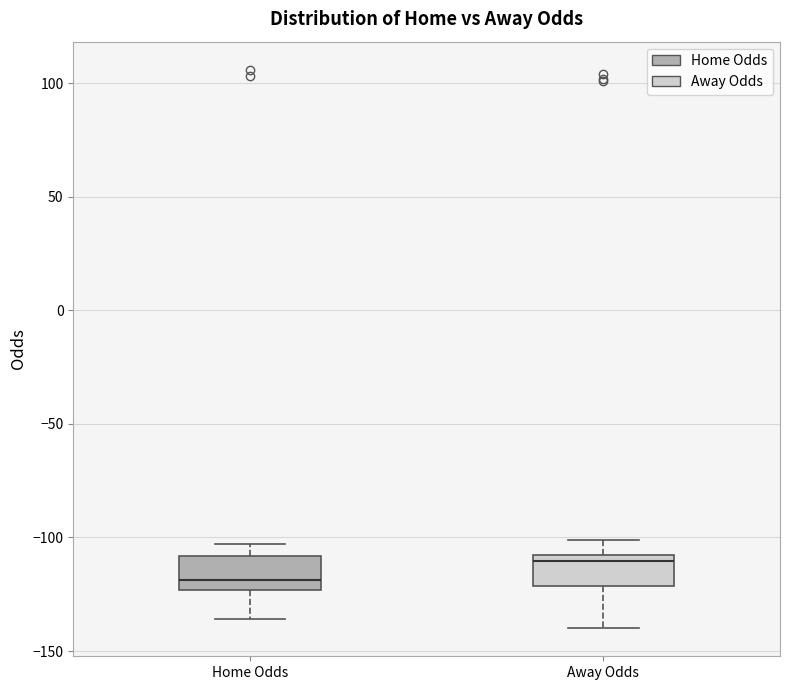

Reading left to right, transcribe this box plot: for each box, give where its median line is, the range the box spans, and where its two whiskers end, as read against the y-axis. The values are not printed on the chart, so give them approximately, as read against the axis.

Home Odds: median -120, box -125 to -110, whiskers -135 to -105
Away Odds: median -110 (just below the box's upper edge), box -120 to -110, whiskers -140 to -100